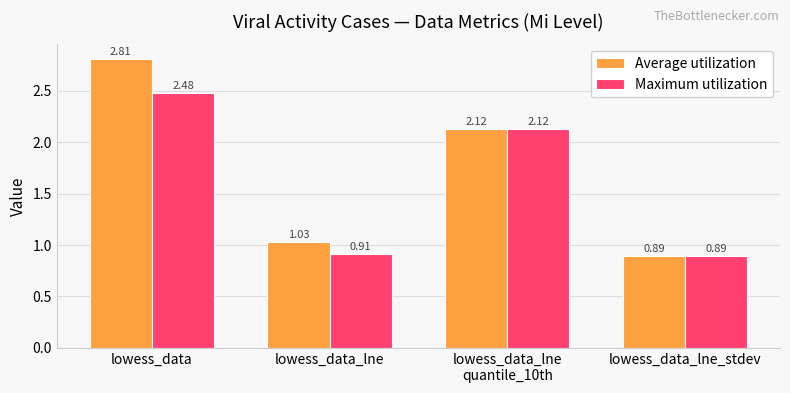

What is the average value of the Maximum utilization series?

1.6